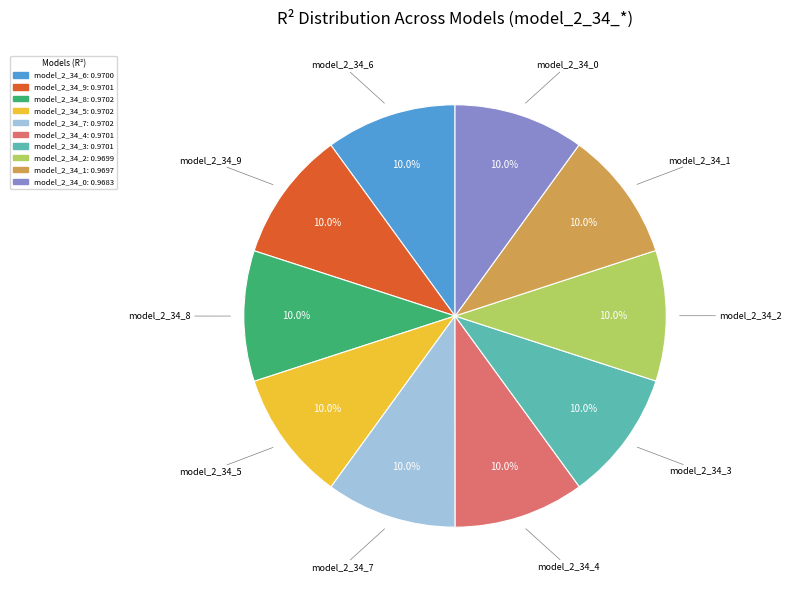

True or false: model_2_34_6 accounts for 10% of the total.

True